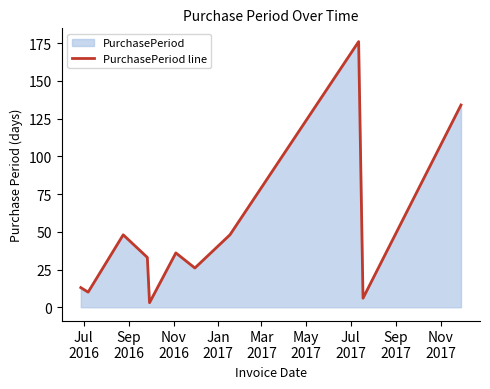

Reading left to right, what are all the values shown in this chart?

13	10	48	33	3	36	26	48	176	6	134